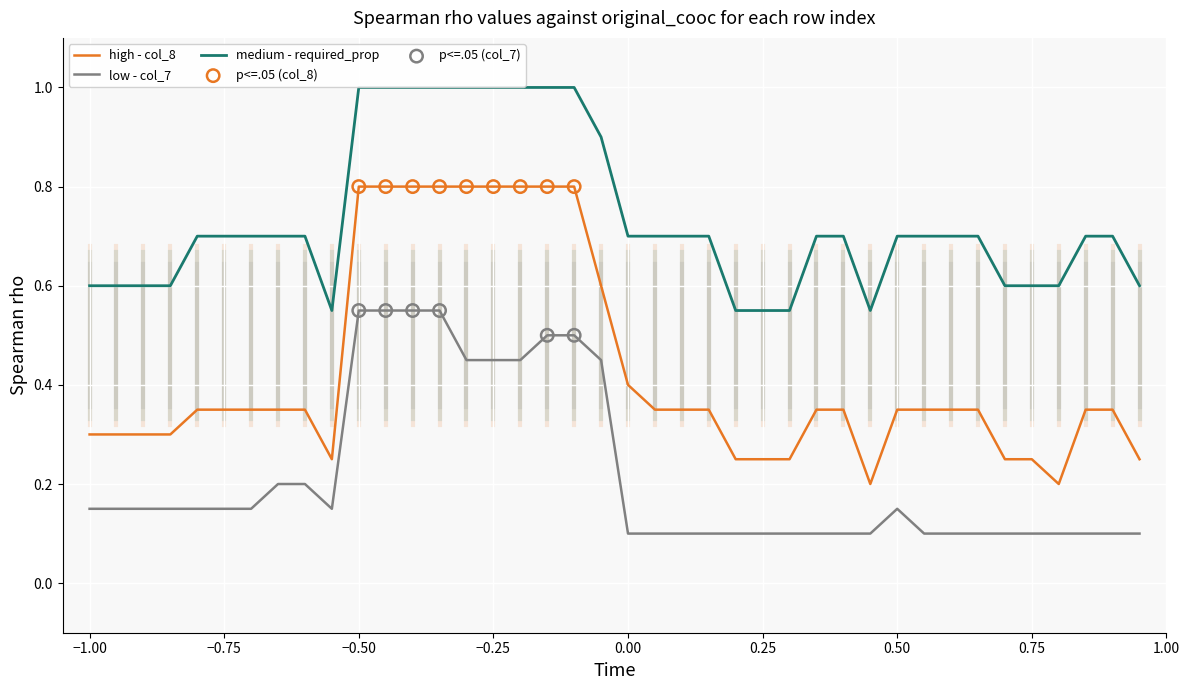

Which series has the largest total across all categories?

medium - required_prop